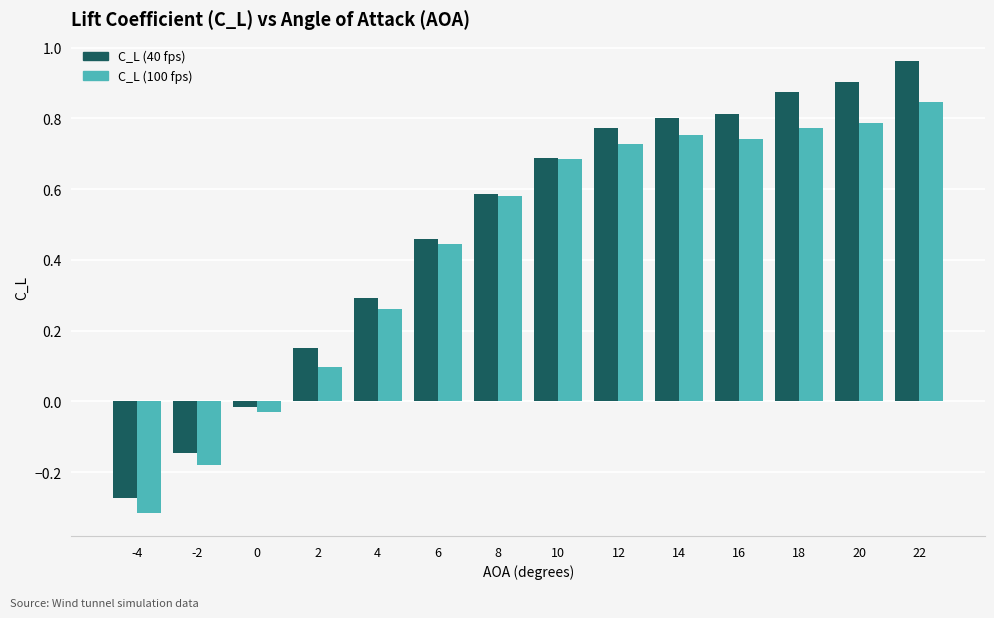

How many bars are there in total?

28